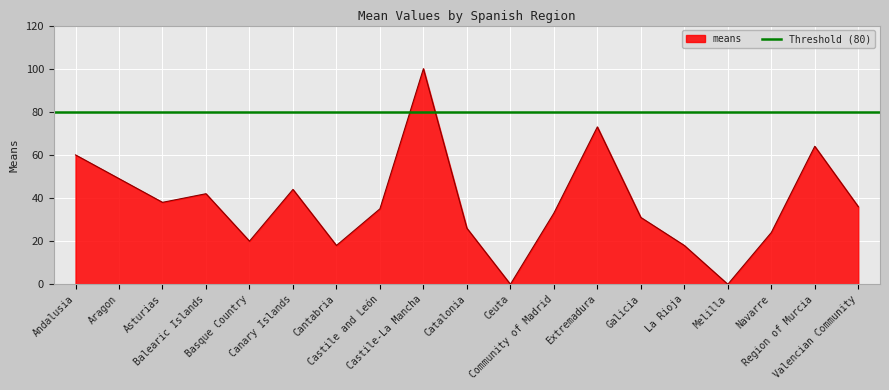

What is the sum of the values at Catalonia and Castile and León?

61